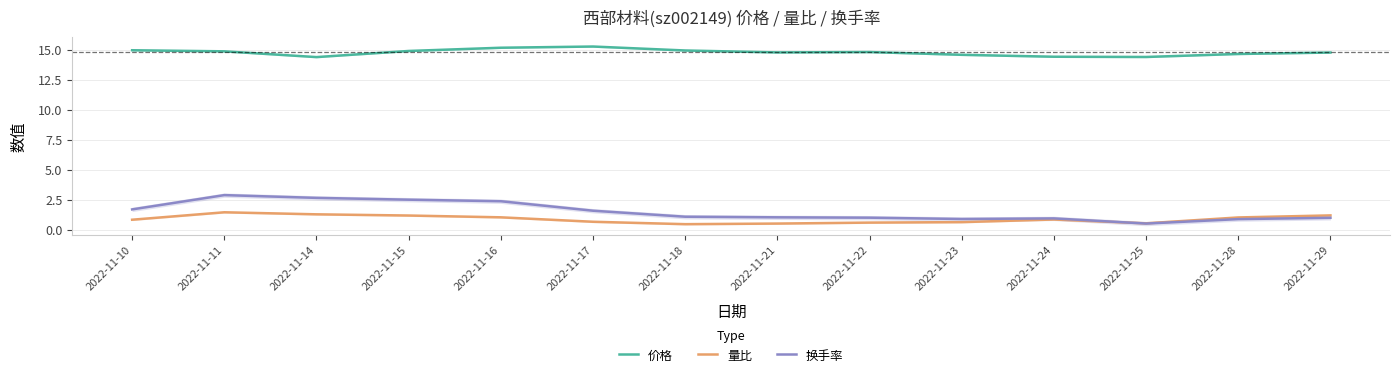

At how many categories does at least one series exceed 6?

14